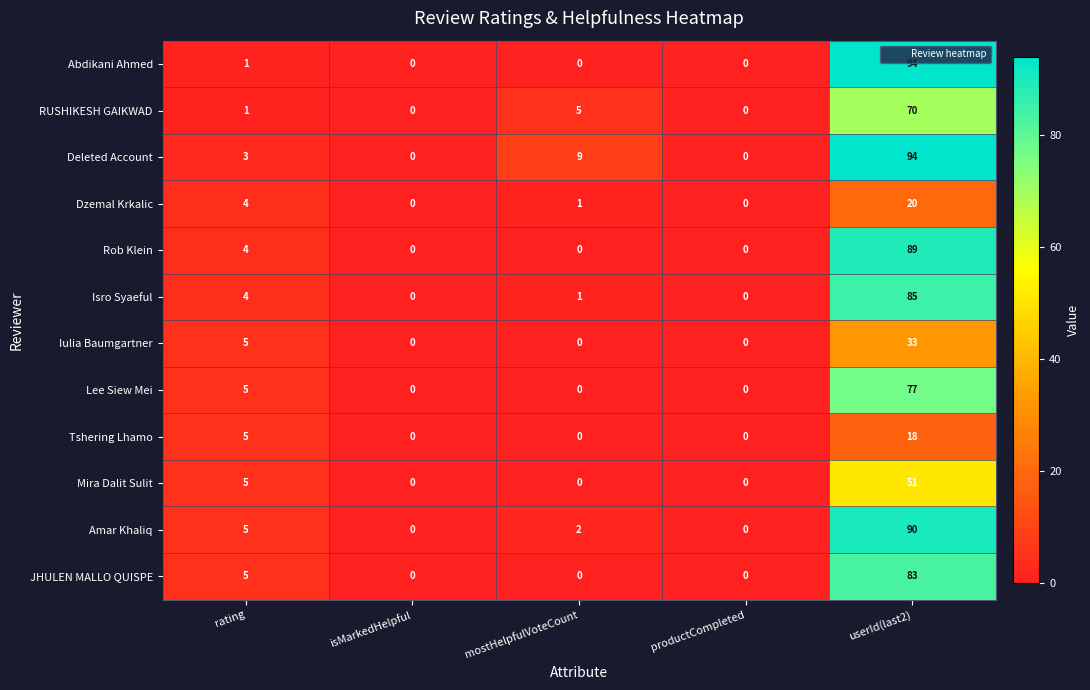

The value of RUSHIKESH GAIKWAD at rating is 2. True or false?

False